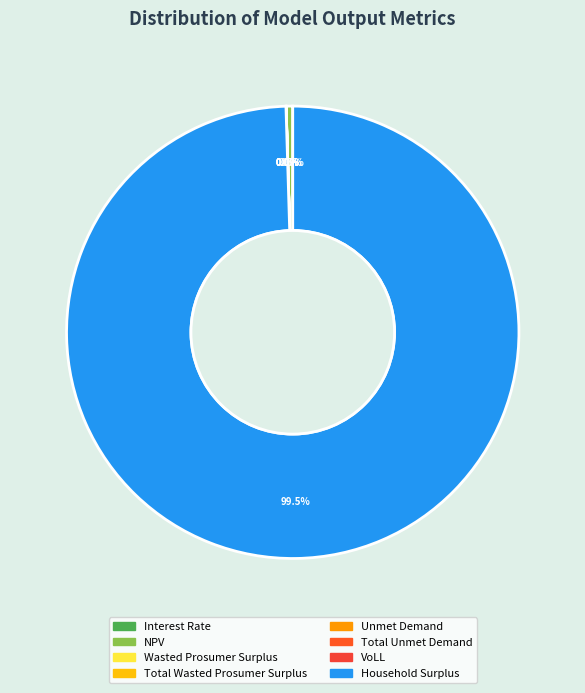

Does any single category account for the majority?

Yes